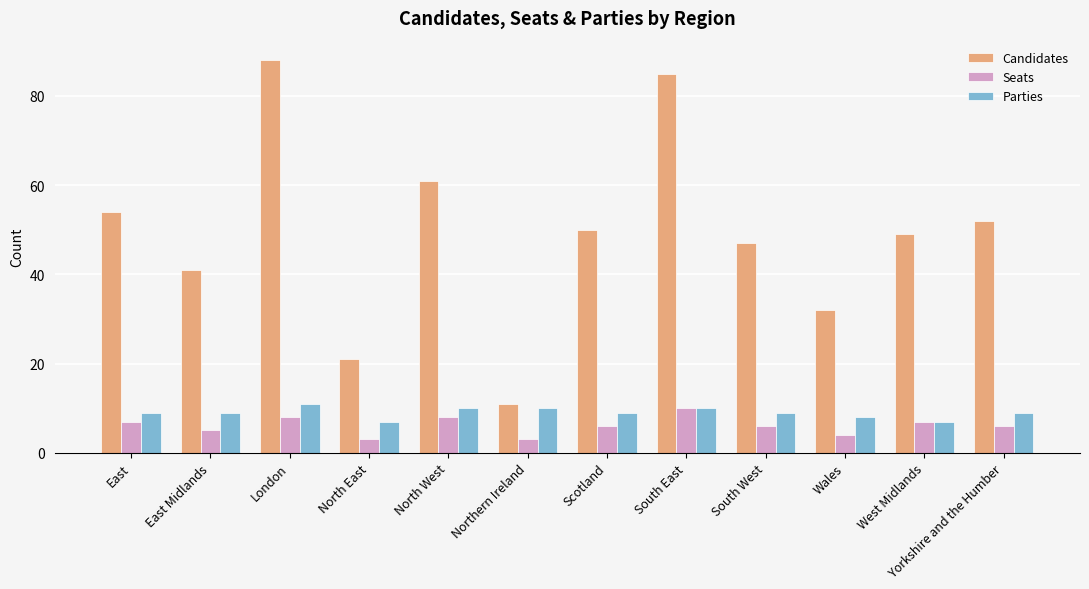

What is the difference between the highest and lowest values at North West?

53